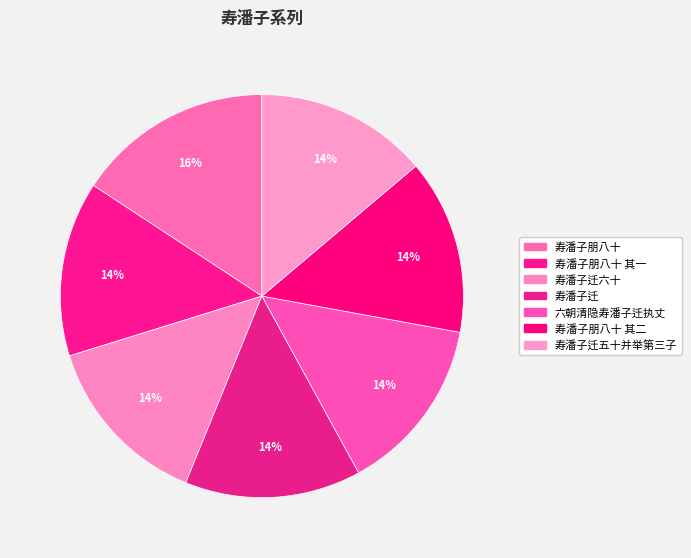

Which category has the biggest portion of the pie?

寿潘子朋八十